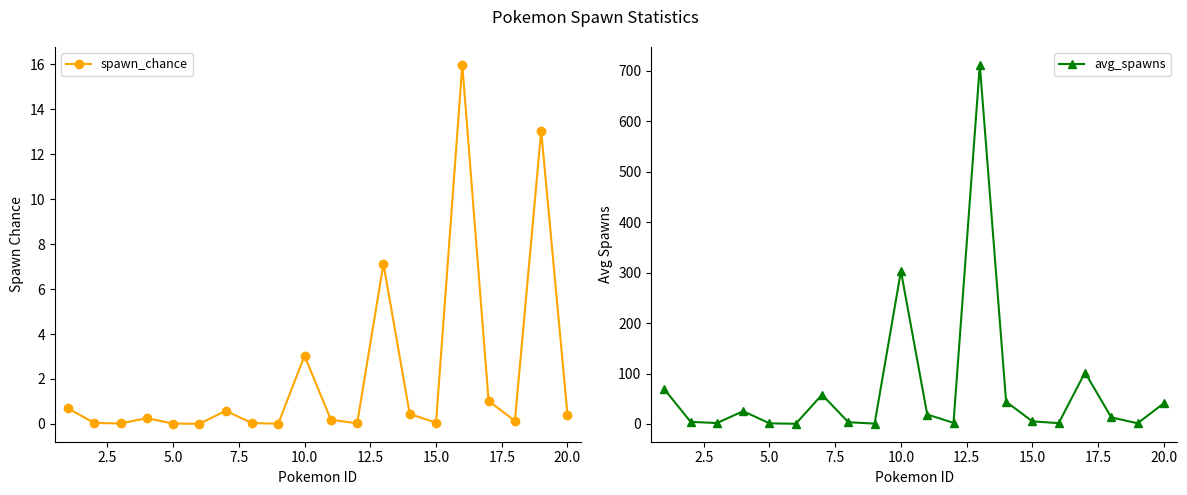

Which series has the widest spread of values?

avg_spawns